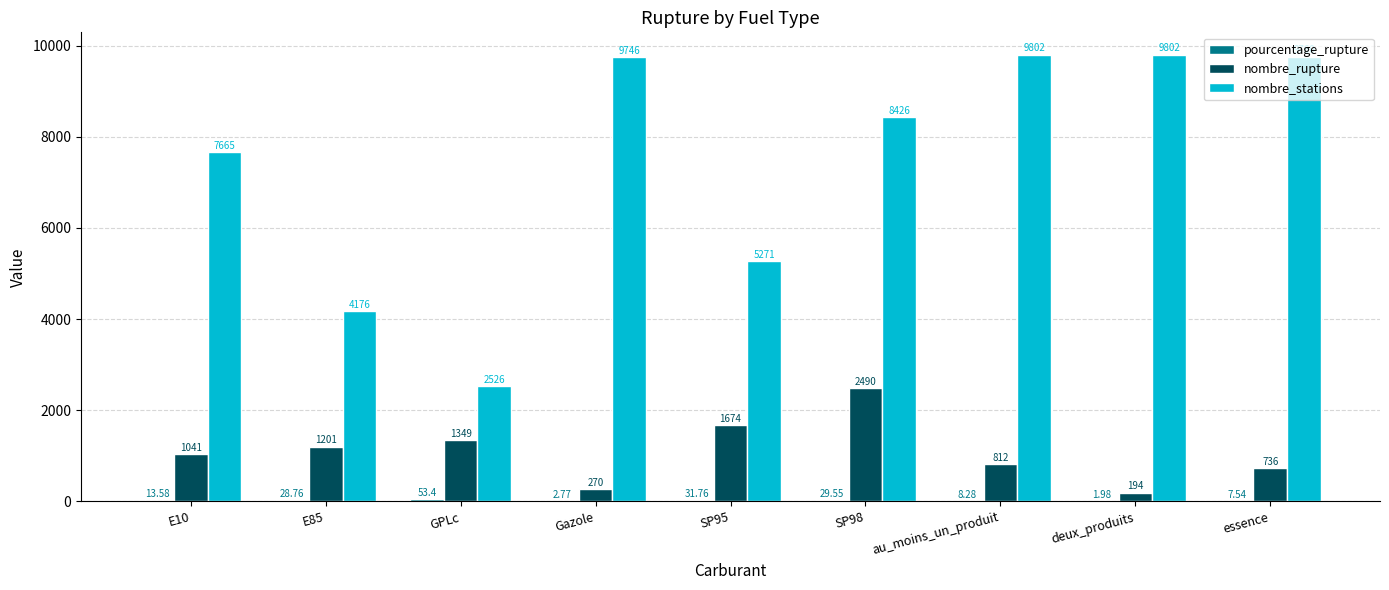

Between SP98 and essence, which series saw the biggest shift?

nombre_rupture